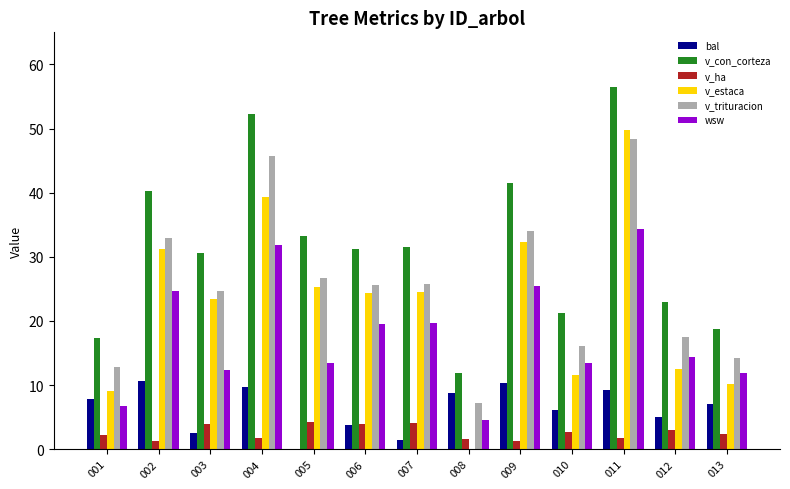

At which label is v_con_corteza closest to 34?

005